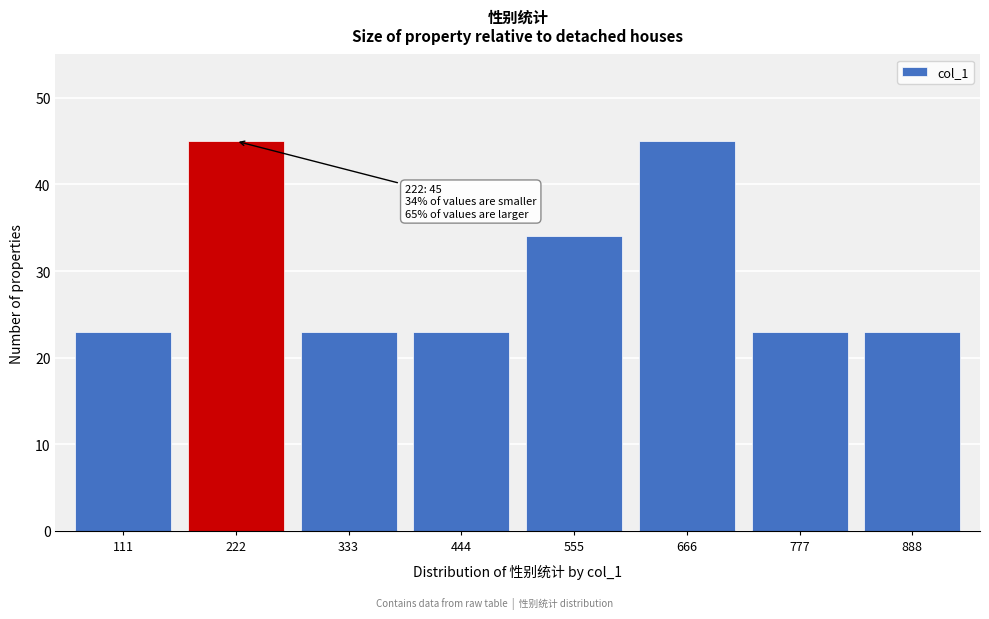

Reading left to right, list all the values displayed in this chart.

23	45	23	23	34	45	23	23